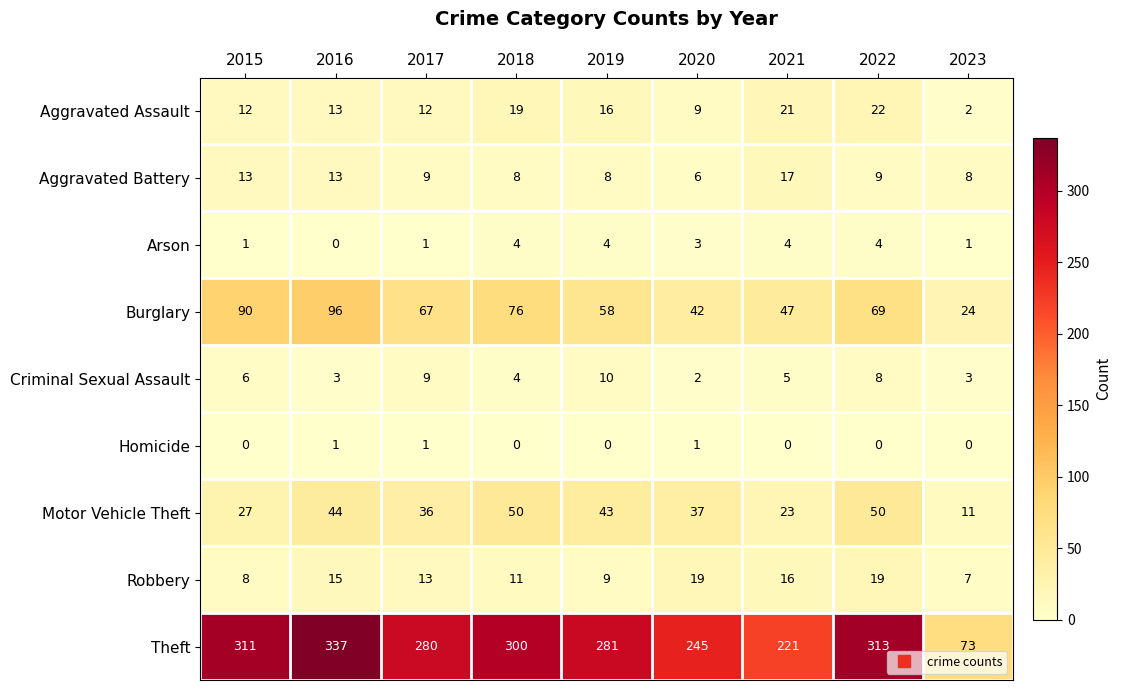

What is the greatest value displayed?

337